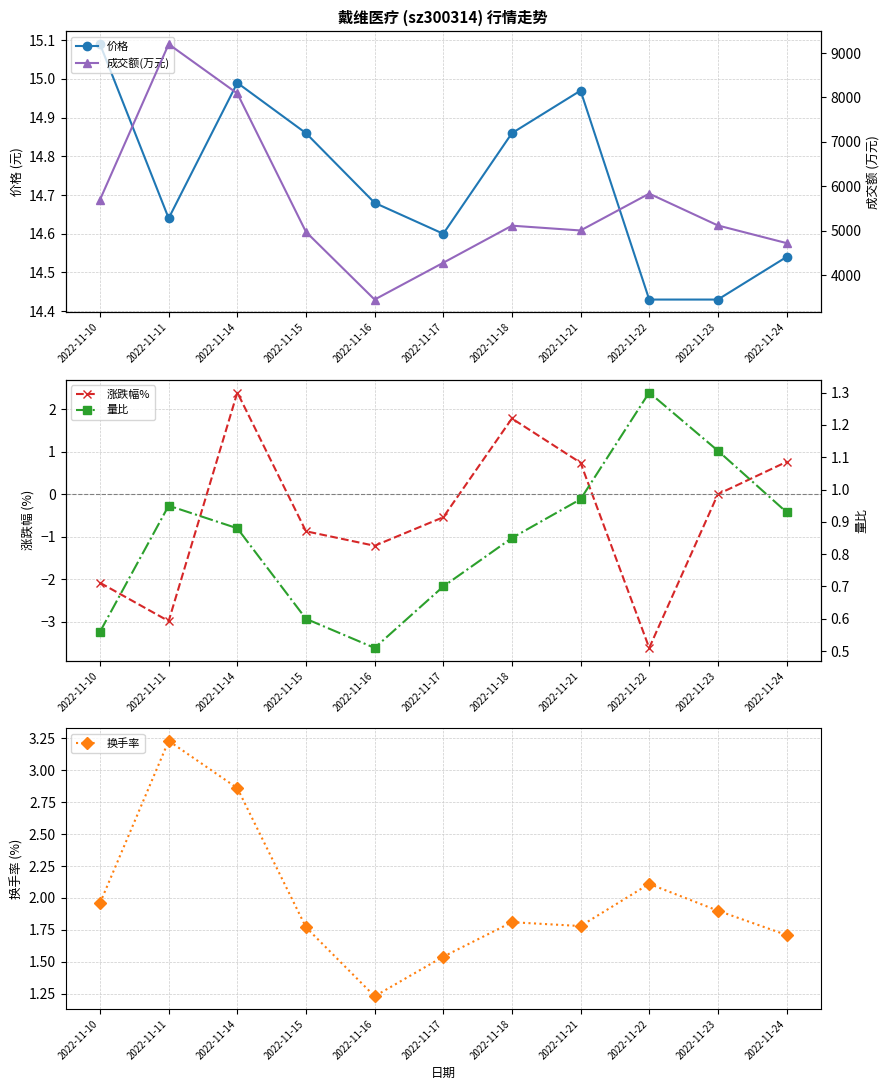

At which category is the sum across all series the highest?

2022-11-11